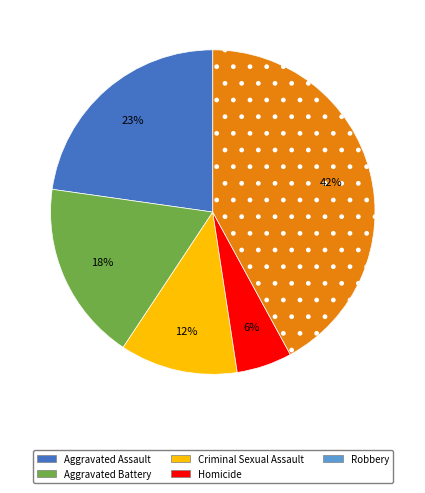

The Robbery slice represents 42% of the pie. True or false?

True